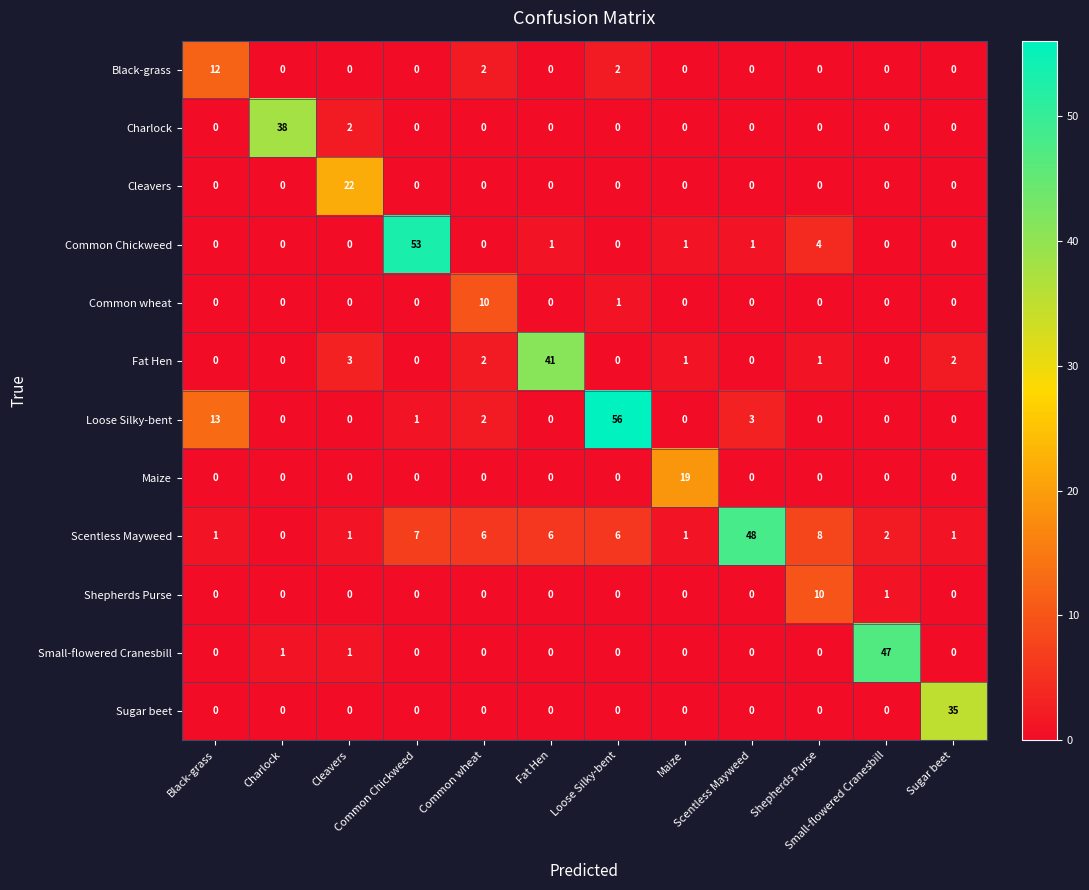

What is the spread (max minus min) of values at Maize?

19